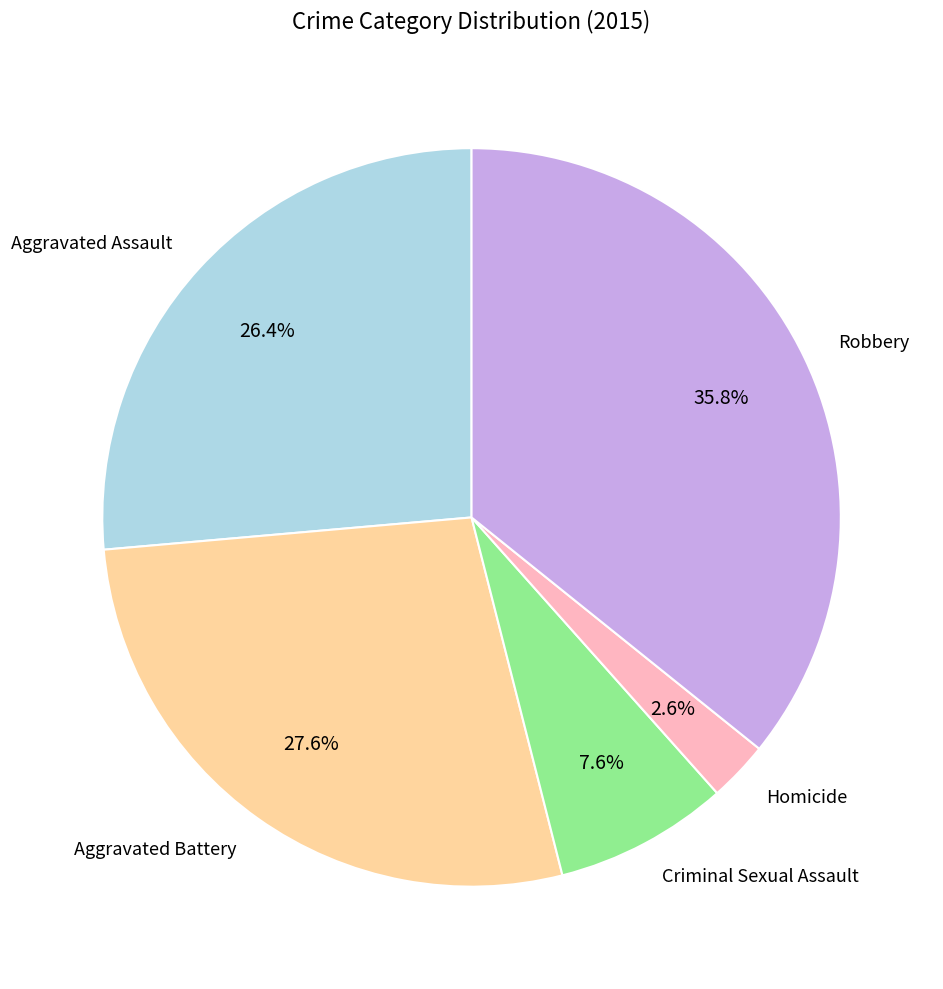

Rank the categories by value from lowest to highest.

Homicide, Criminal Sexual Assault, Aggravated Assault, Aggravated Battery, Robbery